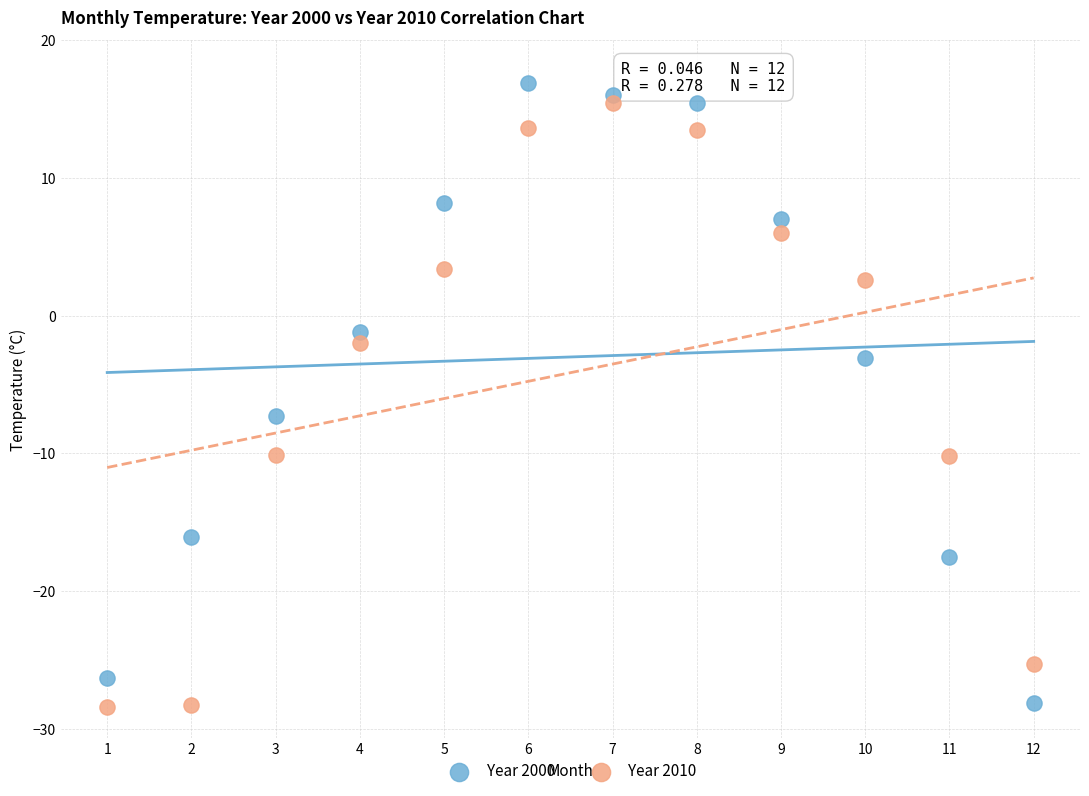

Which series contains the highest Y value?

Year 2000